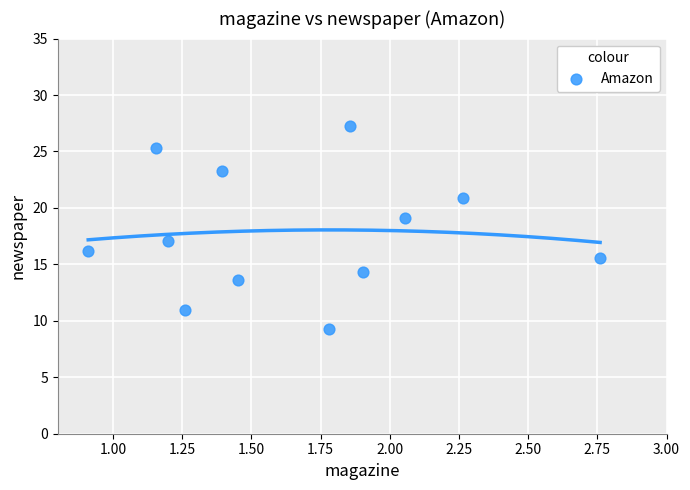

What is the average X value?

1.7